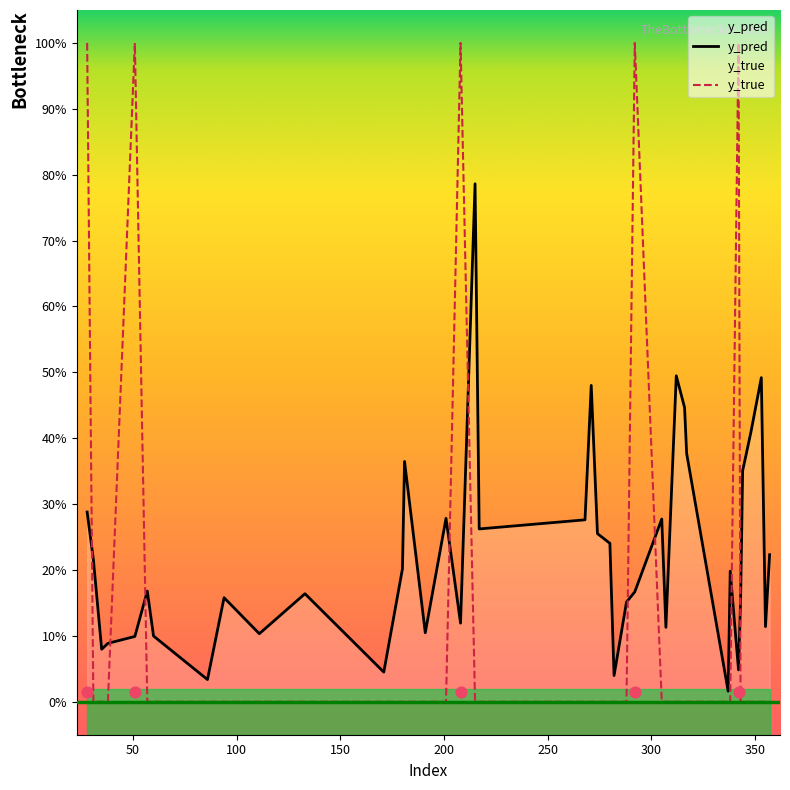

Which series has the largest Y range (max minus min)?

y_true